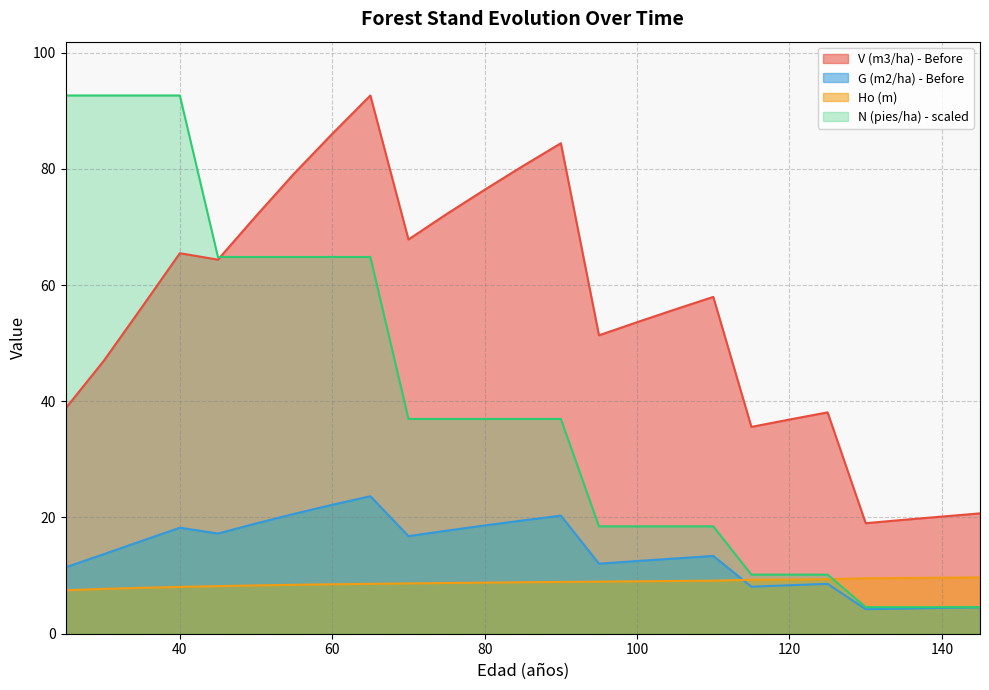

How many intersections are there between N (pies/ha) - Before and V (m3/ha) - Before?

1